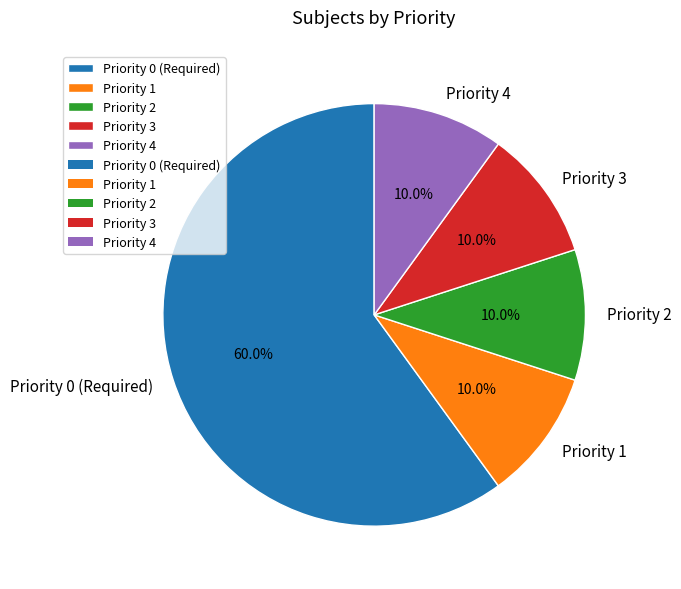

Is there any slice that represents more than half of the pie?

Yes